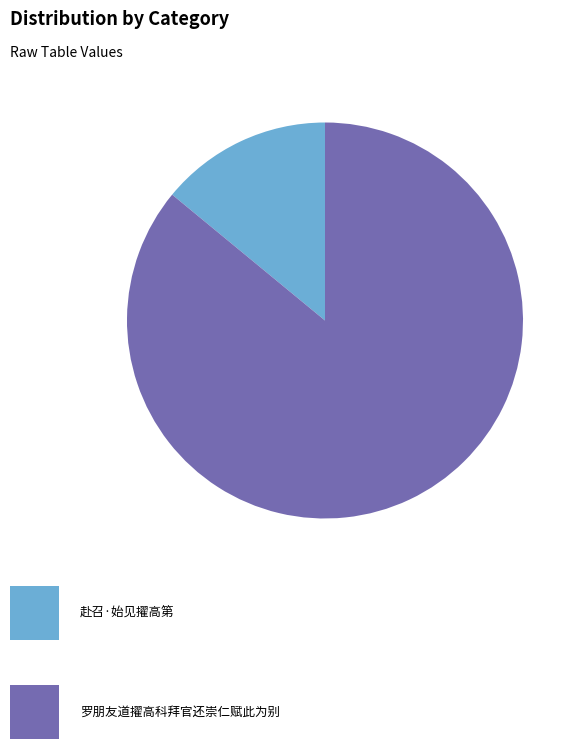

Is there a majority slice in this chart?

Yes